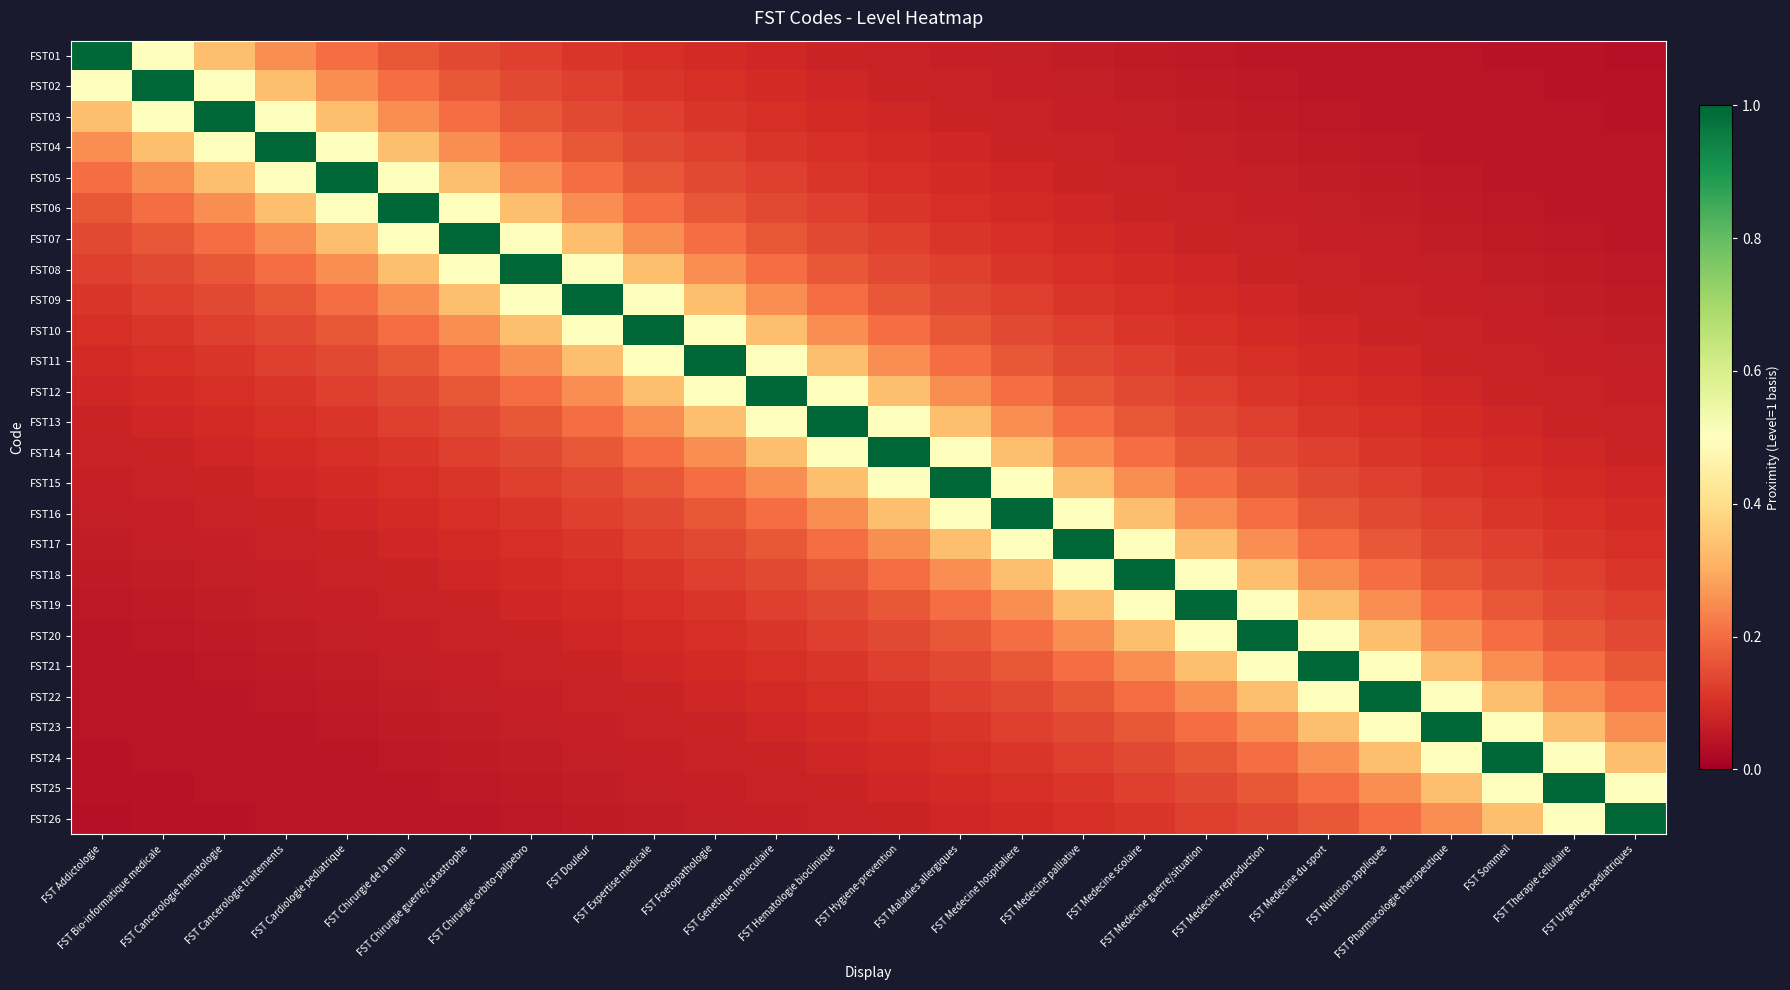

Which category has the highest value across all series?

FST Addictologie